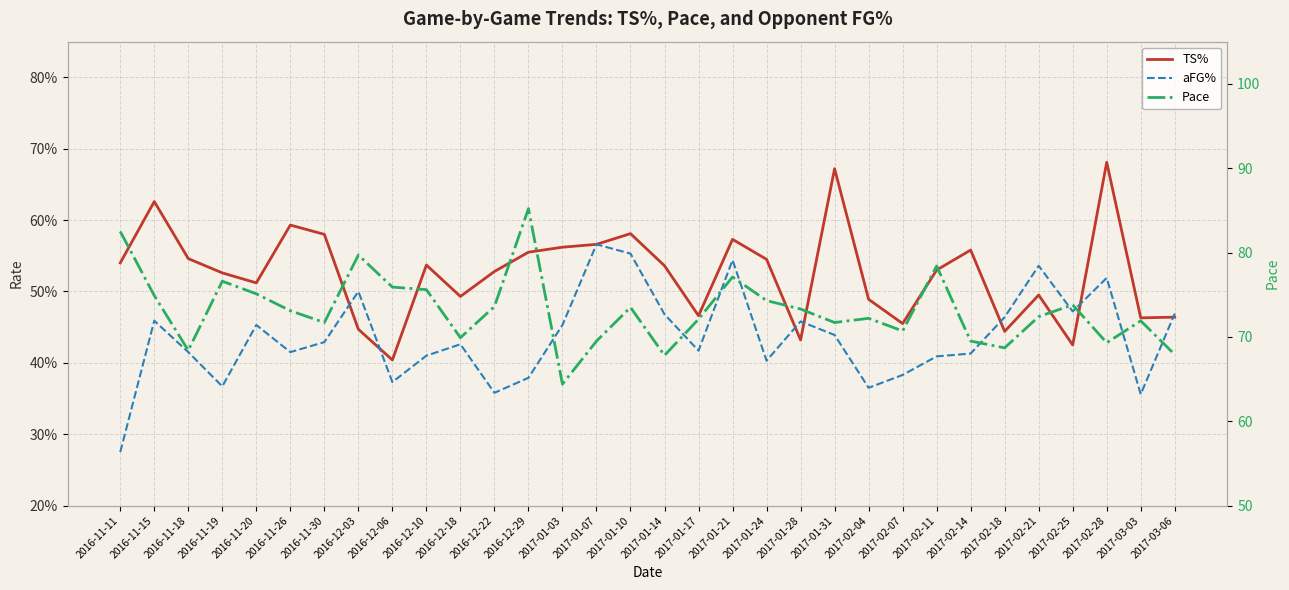

What is the total value across all series at 2016-11-19?

77.5